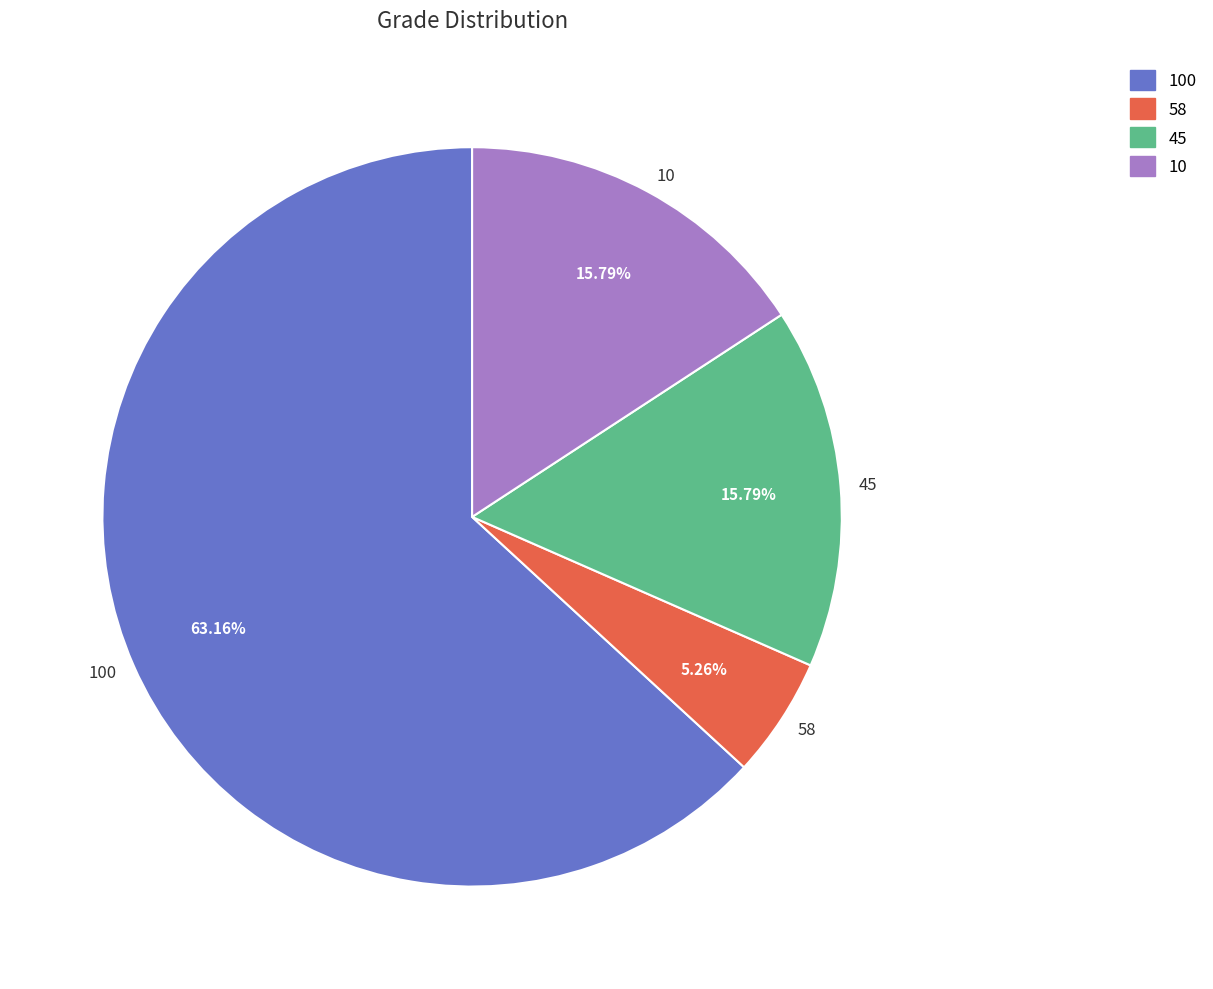

What percentage is the 100 slice, to the nearest percent?

63%